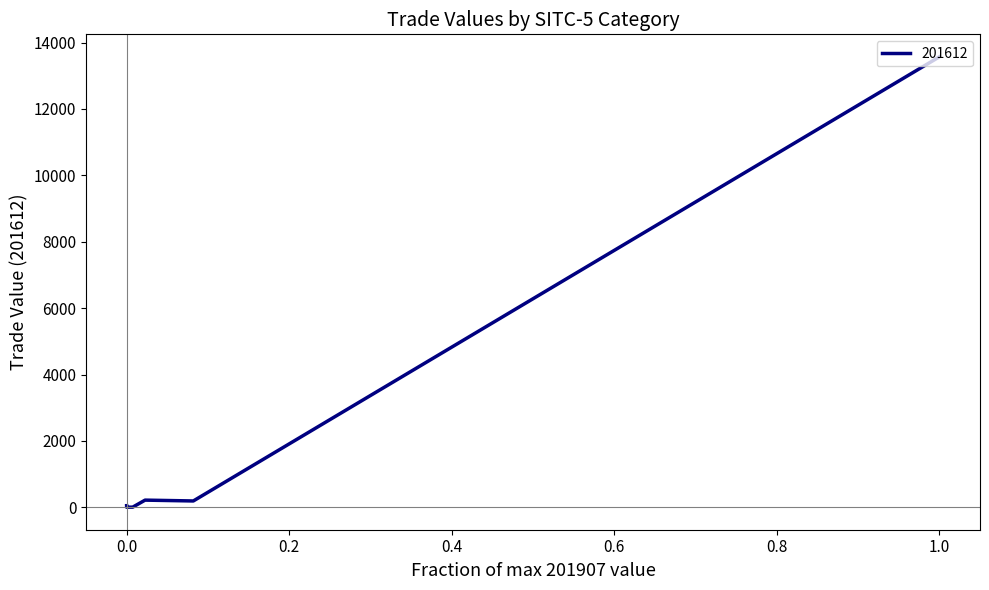

True or false: there are more than 2 points higher than both neighbors.

False